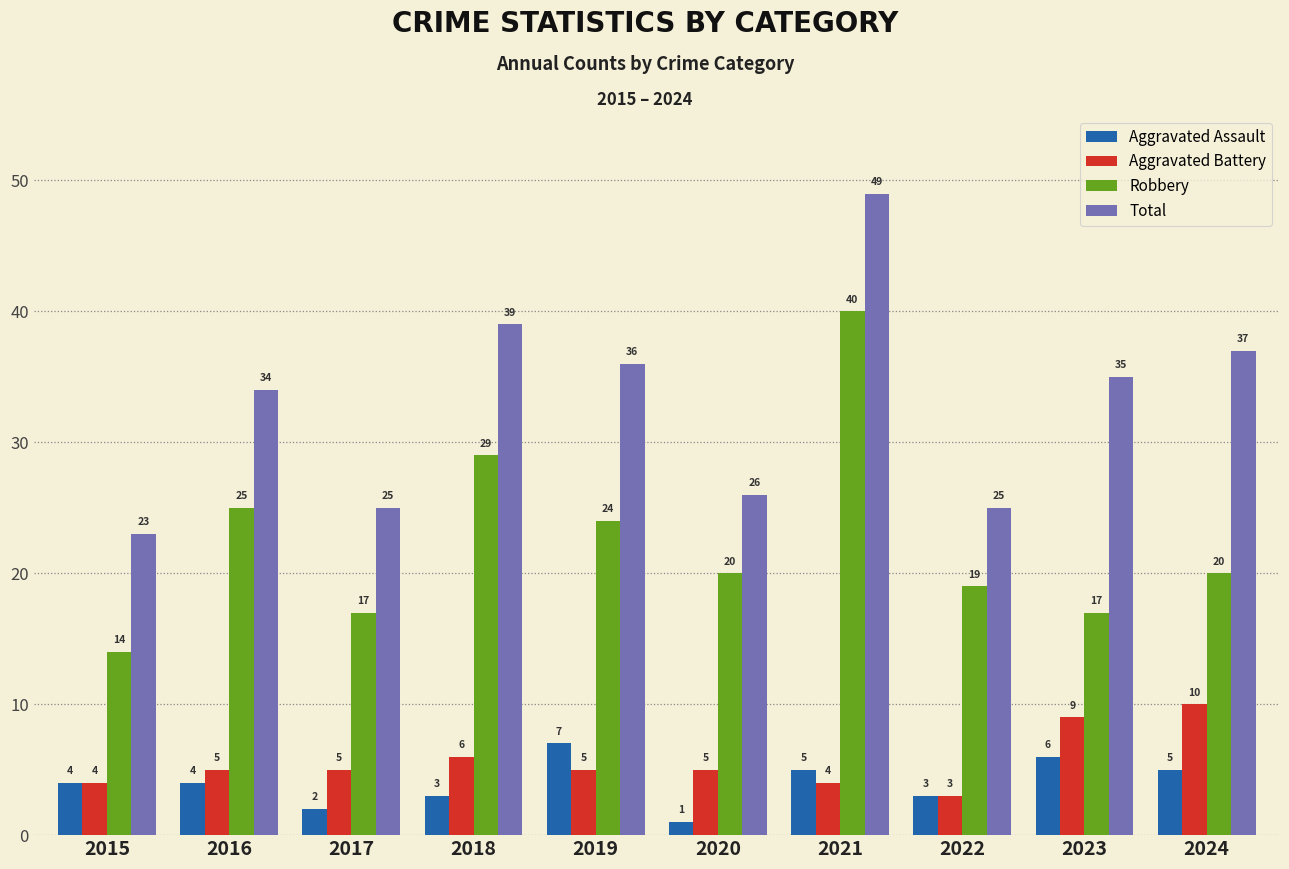

At which category is the sum across all series the highest?

2021